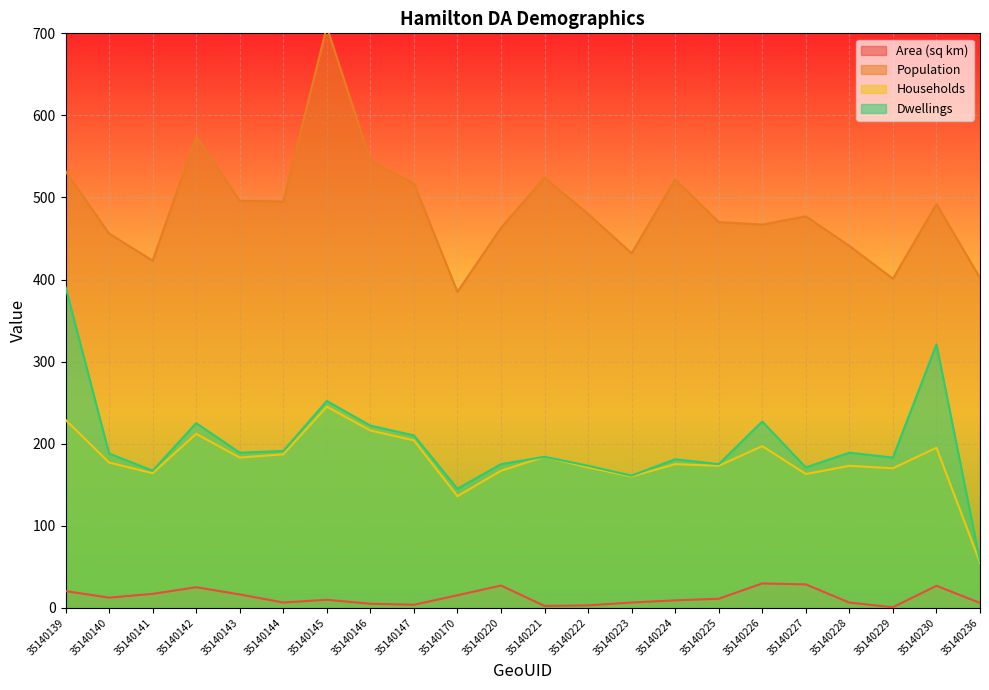

What is the value of the Dwellings point at the 21st from the left?

321.0